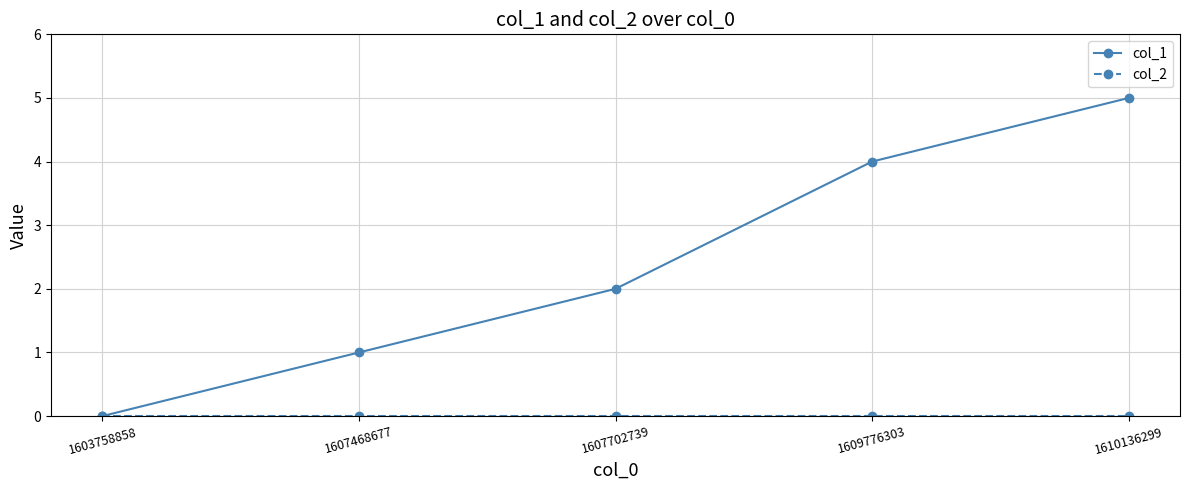

True or false: col_1 has a value of 7 at 1610136299.

False